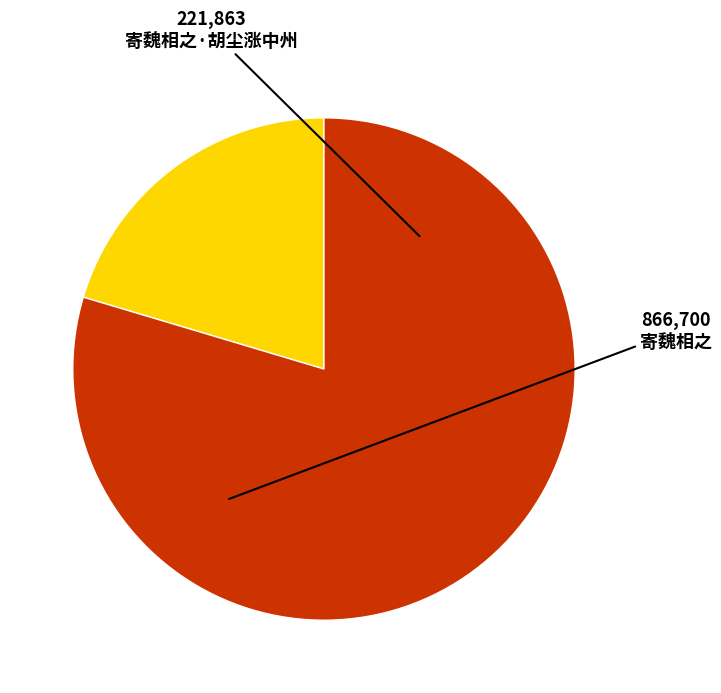

Is there any slice that represents more than half of the pie?

Yes